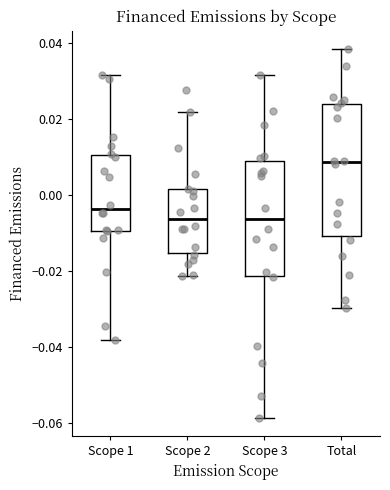

Reading left to right, transcribe this box plot: for each box, give where its median line is, the range the box spans, and where its two whiskers end, as read against the y-axis. The values are not printed on the chart, so give them approximately, as read against the axis.

Scope 1: median -0.004, box -0.010 to 0.010, whiskers -0.038 to 0.032
Scope 2: median -0.006, box -0.016 to 0.002, whiskers -0.022 to 0.022
Scope 3: median -0.006, box -0.022 to 0.008, whiskers -0.058 to 0.032
Total: median 0.008, box -0.010 to 0.024, whiskers -0.030 to 0.038